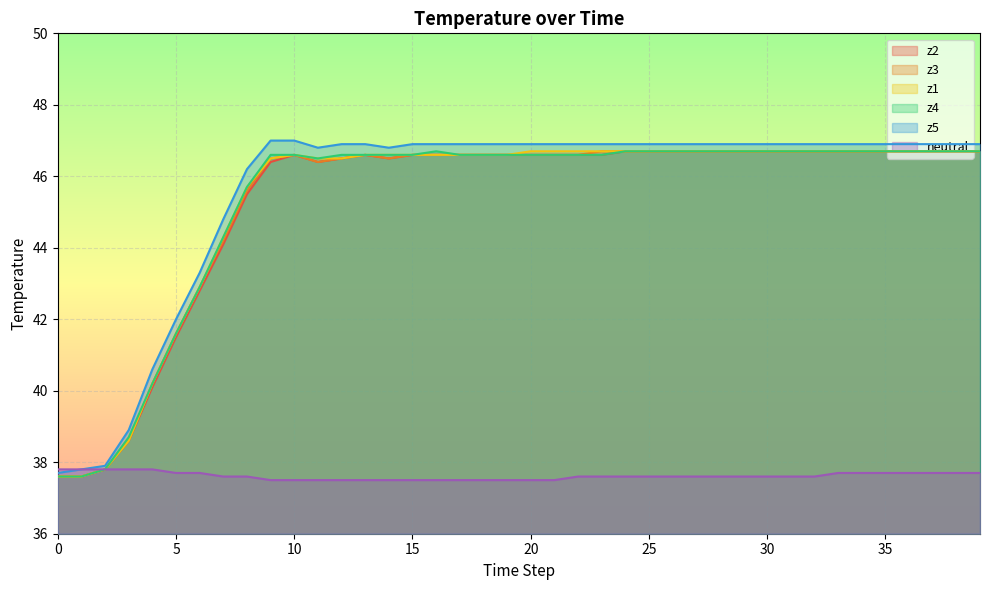

Where is the first local maximum for z1?

10